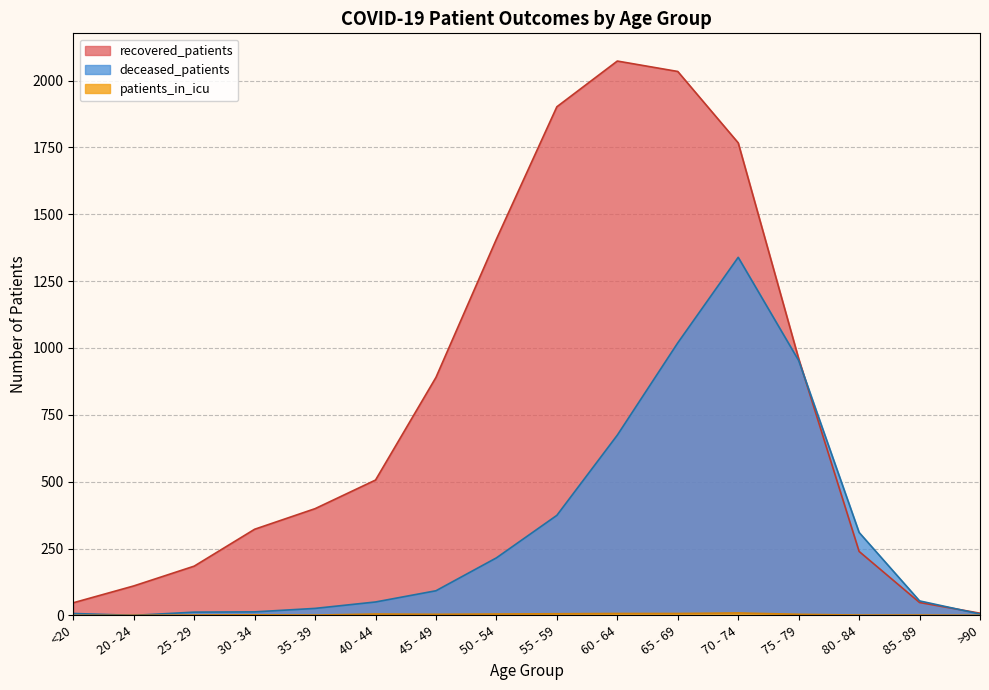

What is the difference between the highest and lowest values at 70 - 74?

1758